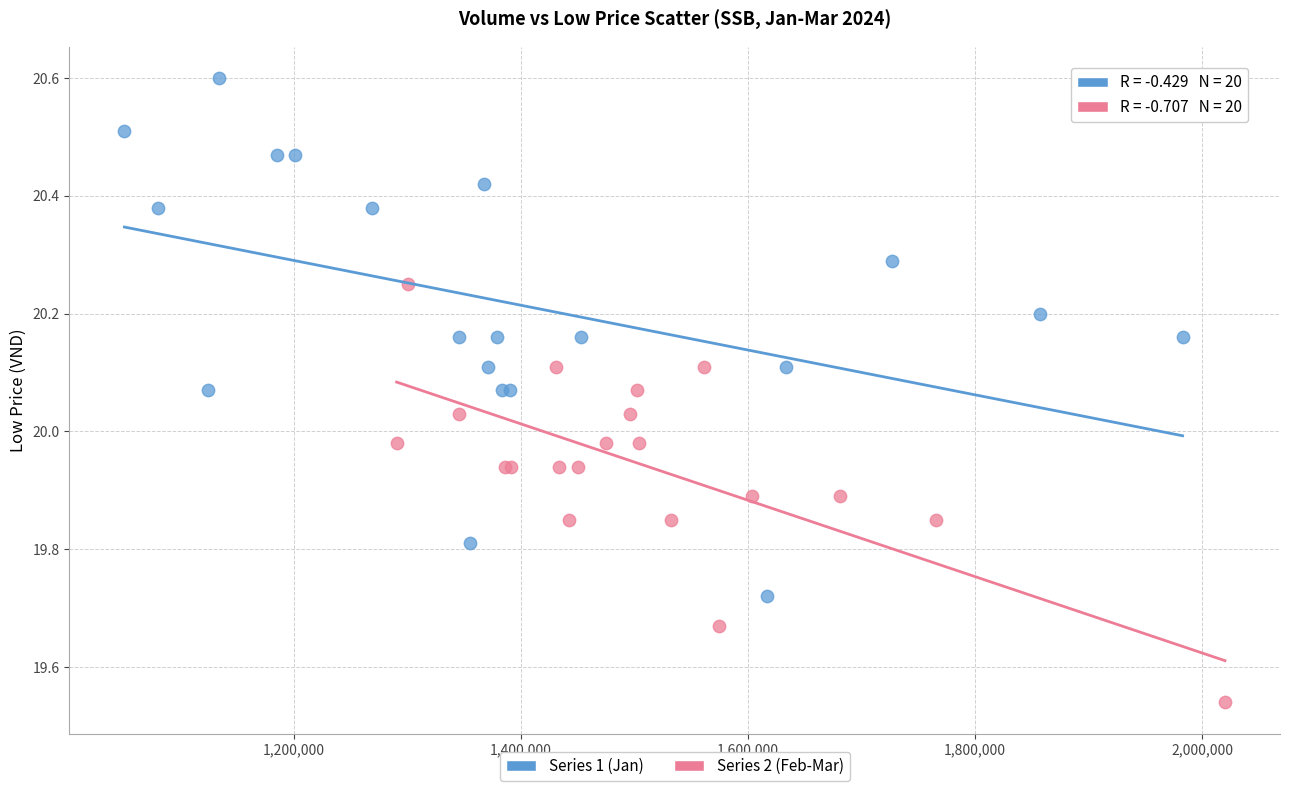

What are all the series names shown in the legend?

Series 1 (Jan), Series 2 (Feb-Mar)